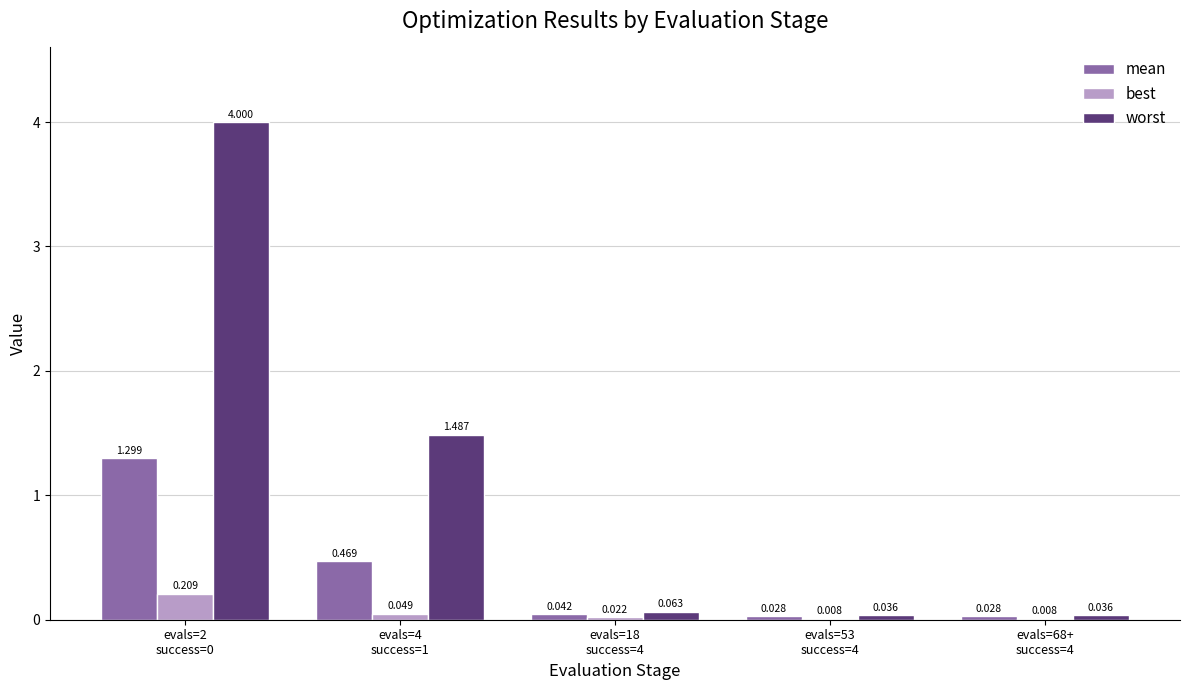

Which series has the largest total across all categories?

worst